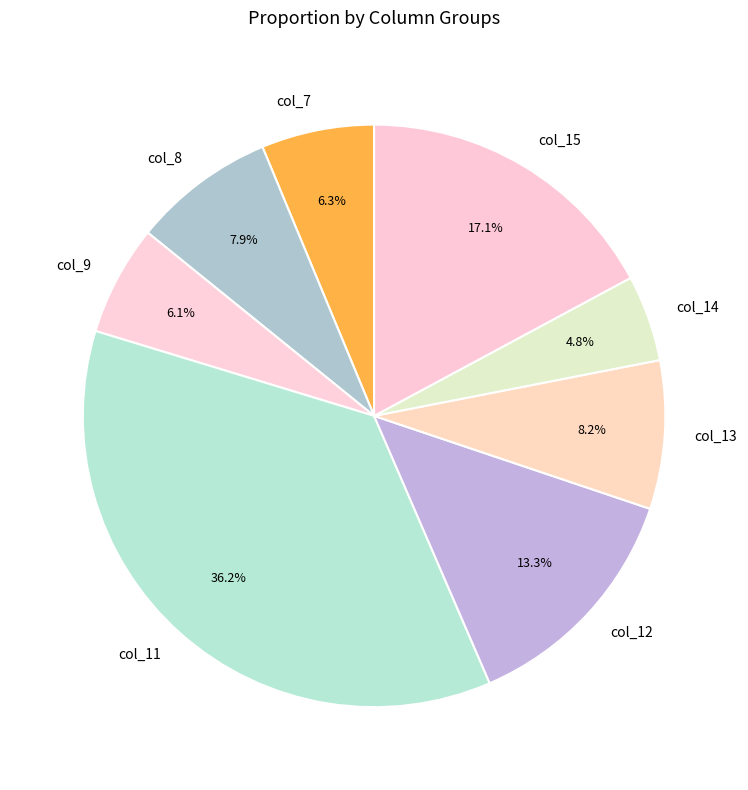

Which category has the biggest portion of the pie?

col_11